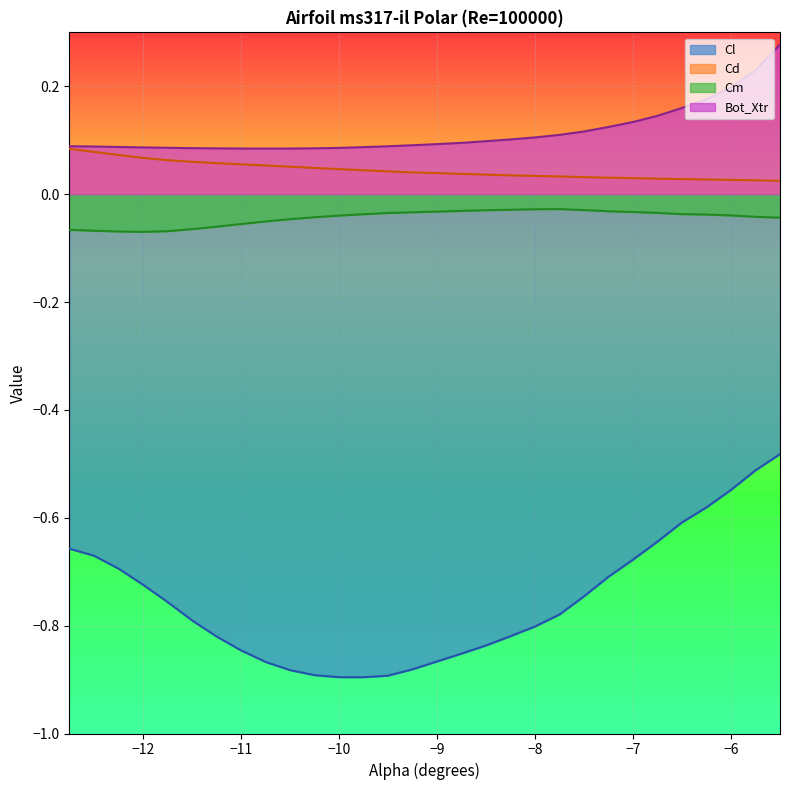

True or false: Cl and Bot_Xtr cross at least once.

False